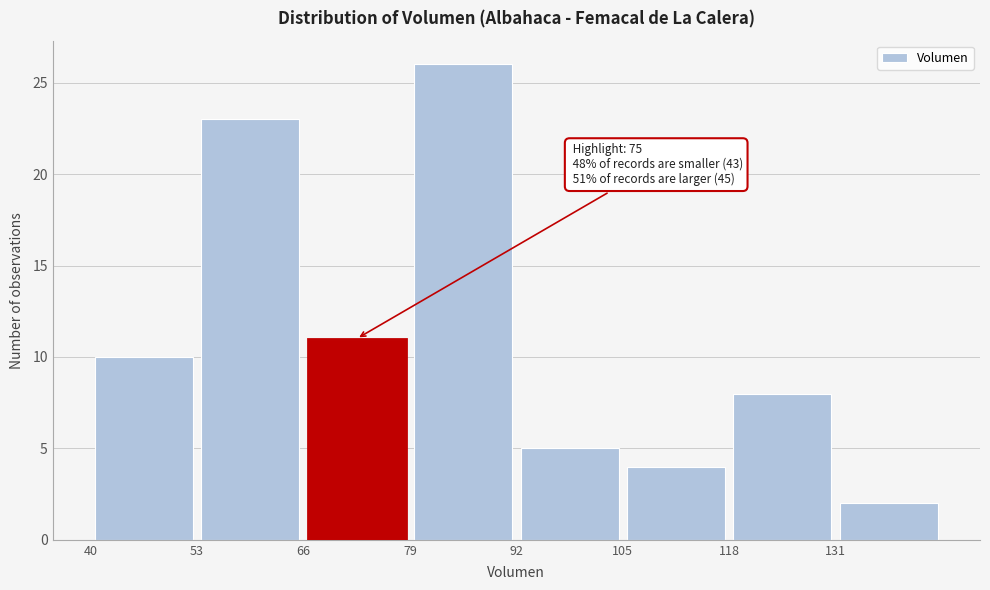

Which range on the x-axis has the tallest bar?

79 to 92